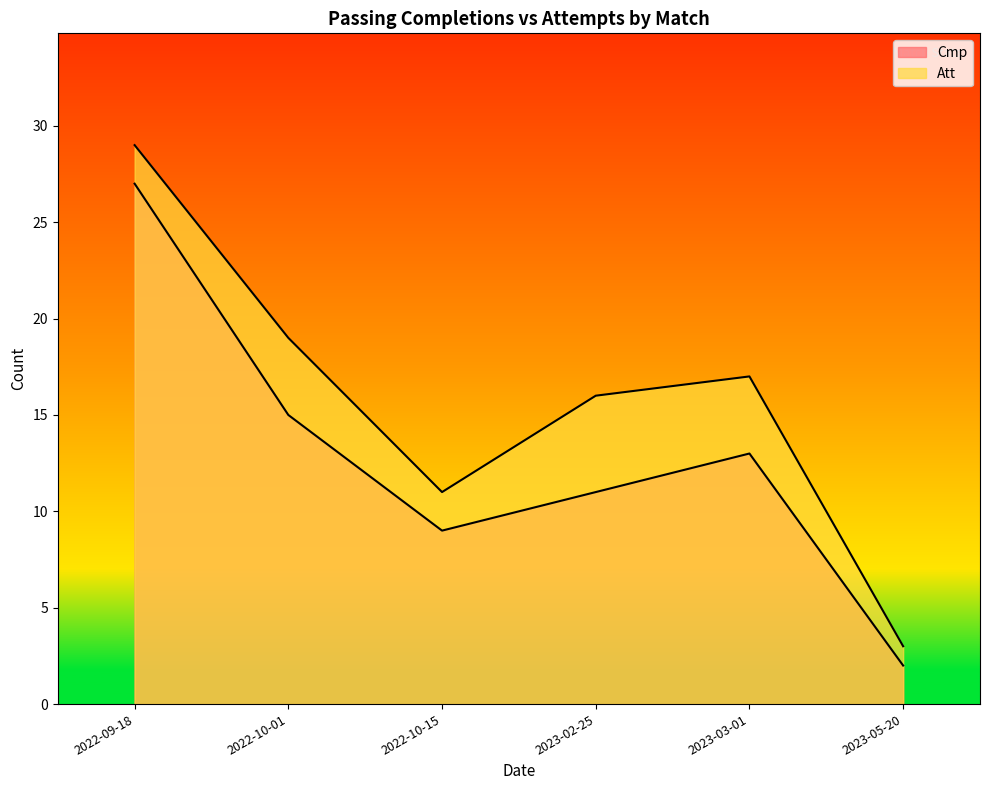

What is the value of the Cmp point at the 3rd from the left?

9